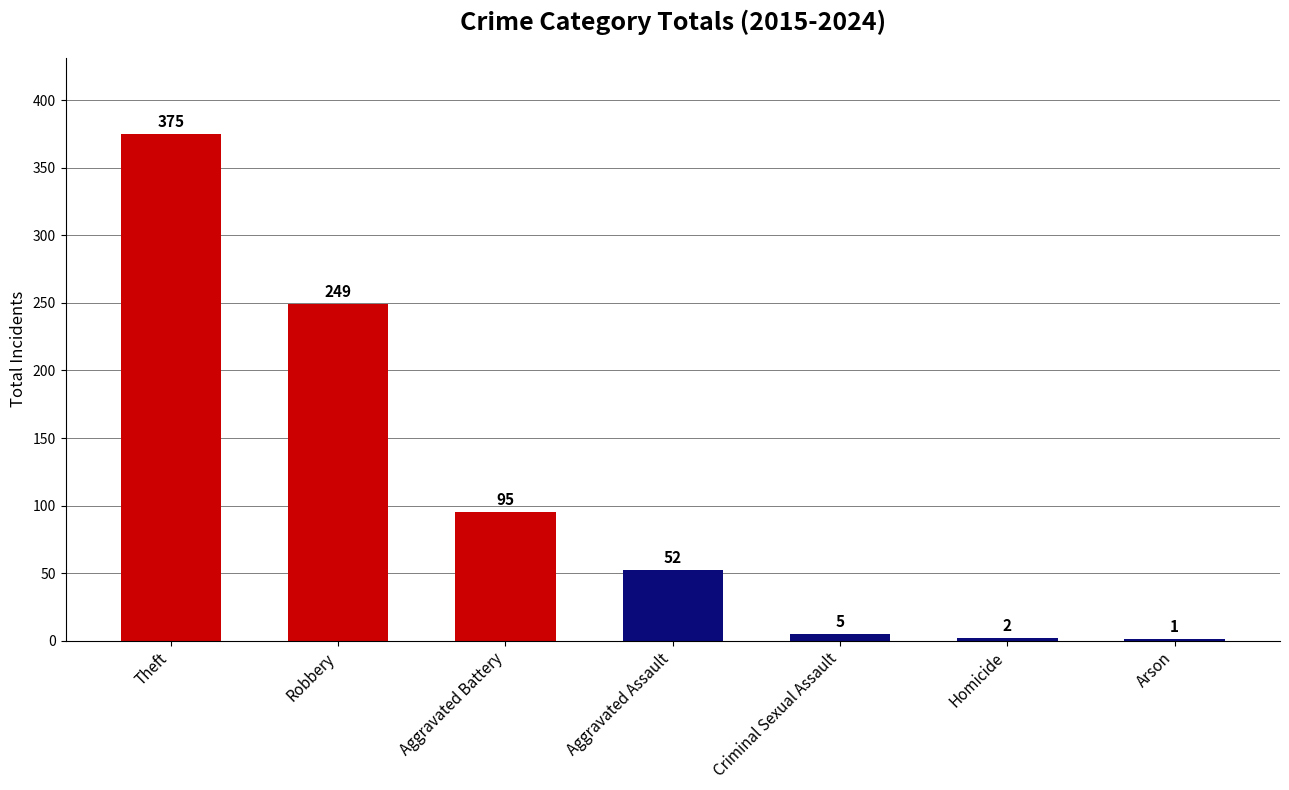

Which has a higher value, Homicide or Theft?

Theft